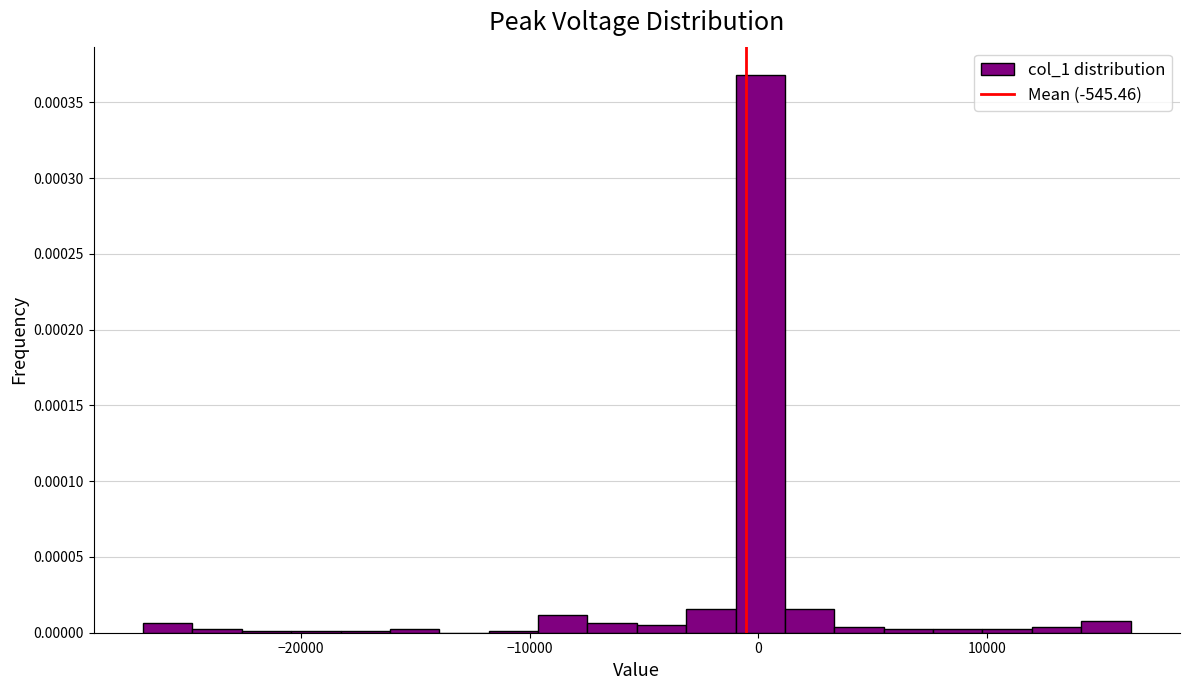

Read against the x-axis, roughly where is the centre of the tallest bar?

0